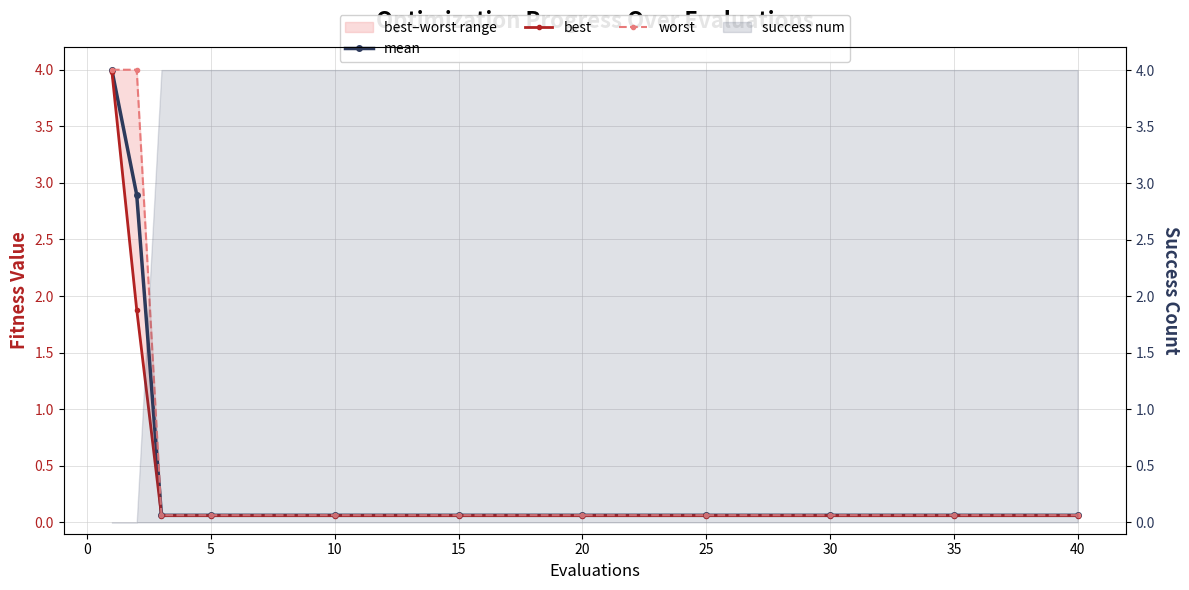

What is the approximate value of mean at 35?

0.1